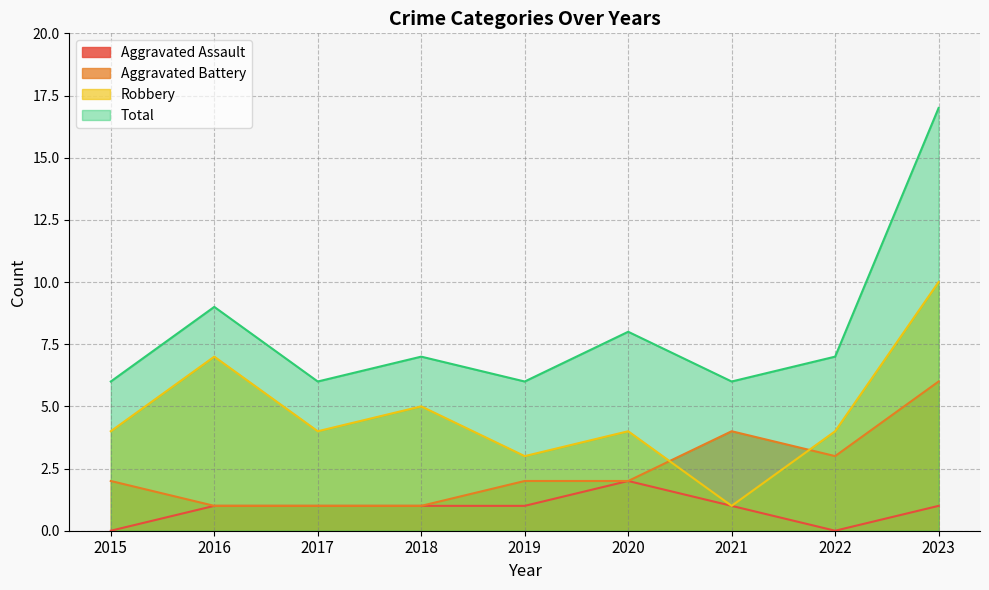

Rank the series by their maximum value, from lowest to highest.

Aggravated Assault, Aggravated Battery, Robbery, Total